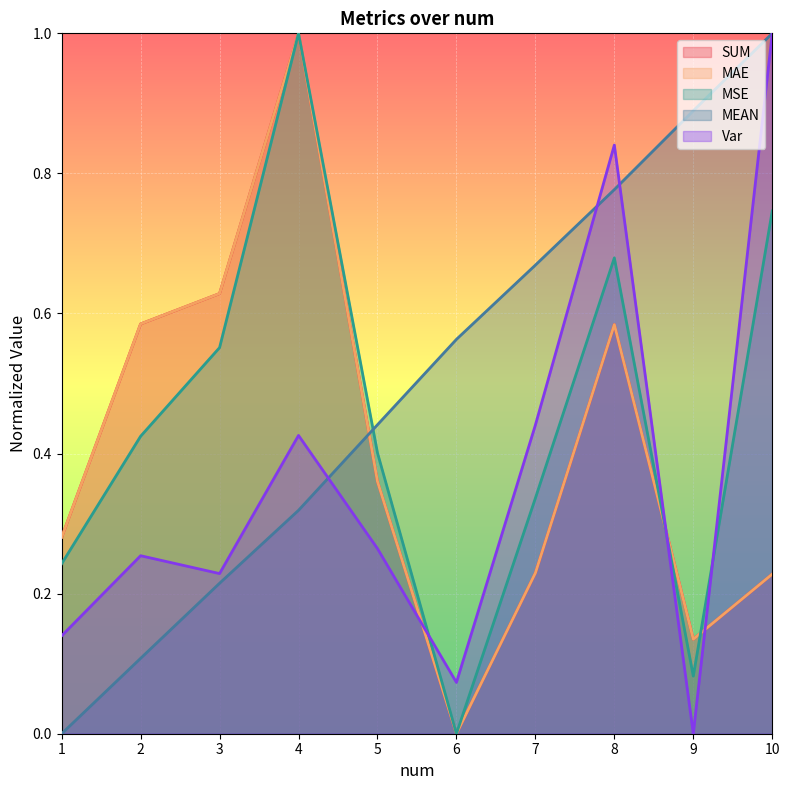

How many lines are shown in the chart?

5